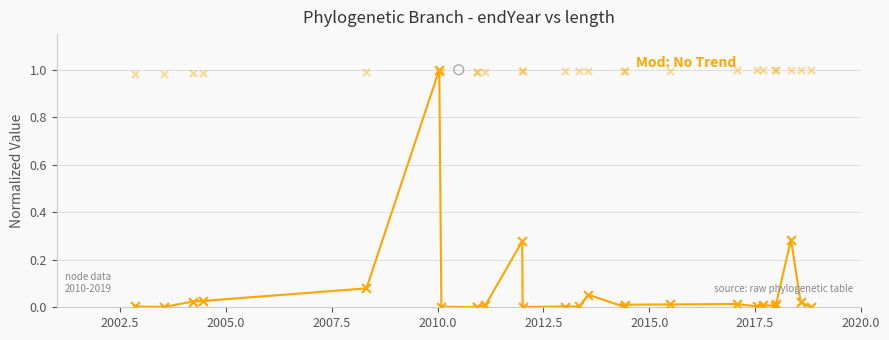

Which series has the widest spread of Y values?

length (normalized)